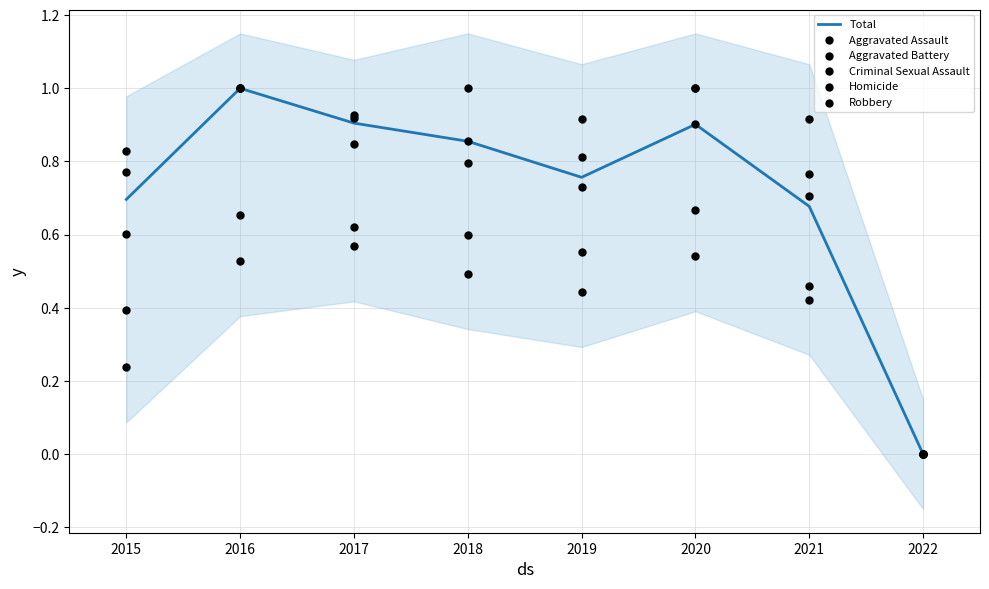

At which category is the sum across all series the highest?

2016